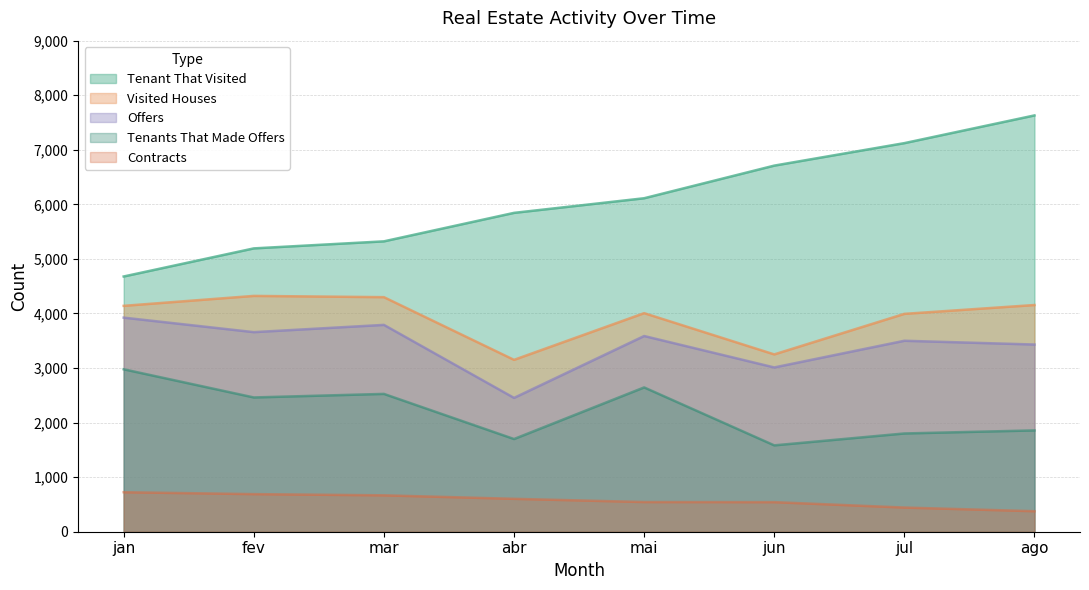

At which category is the sum across all series the highest?

ago